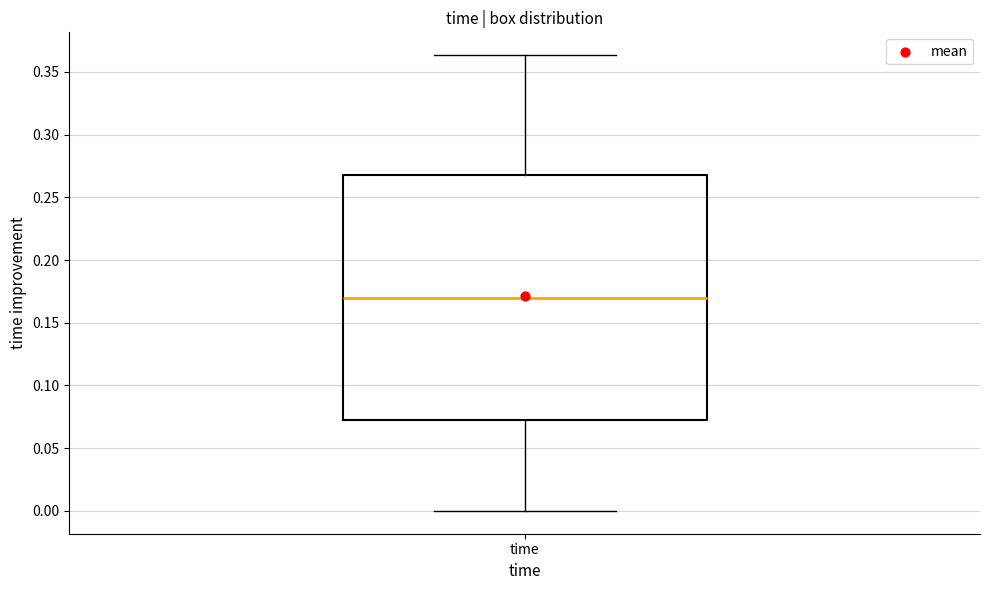

Where does the median line of the box for time sit on the y-axis? The values are not printed on the chart, so give them approximately, as read against the axis.

0.170